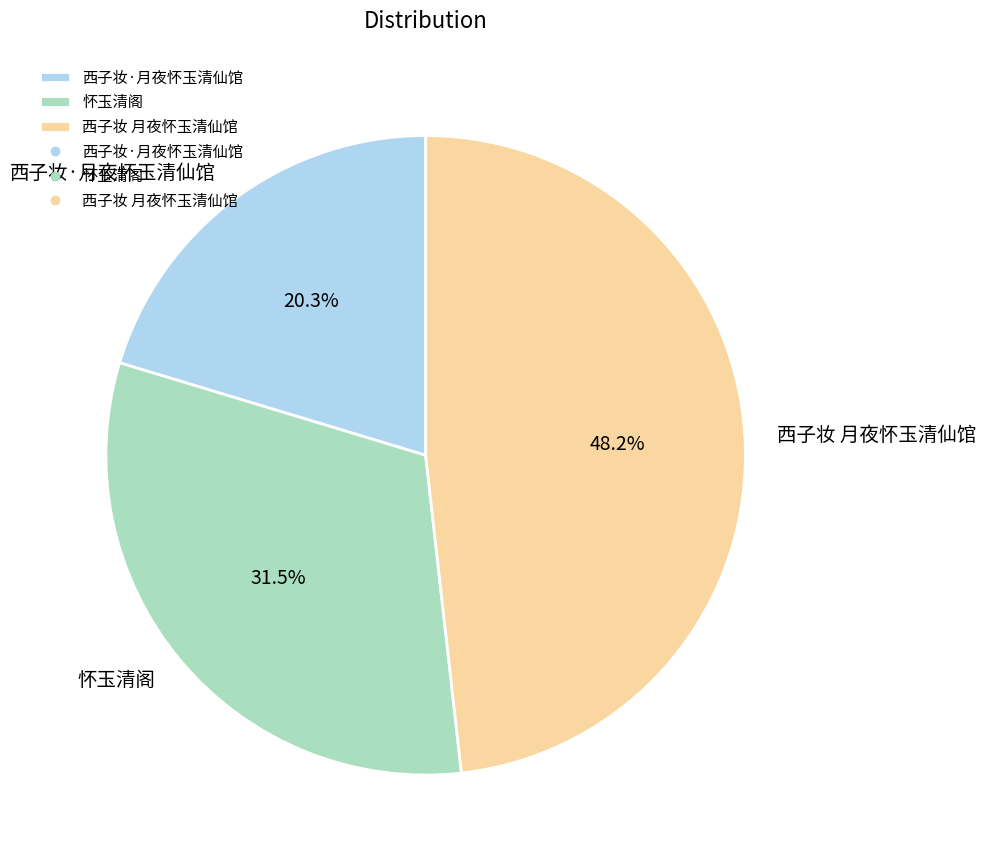

Rank the categories by value from highest to lowest.

西子妆 月夜怀玉清仙馆, 怀玉清阁, 西子妆·月夜怀玉清仙馆